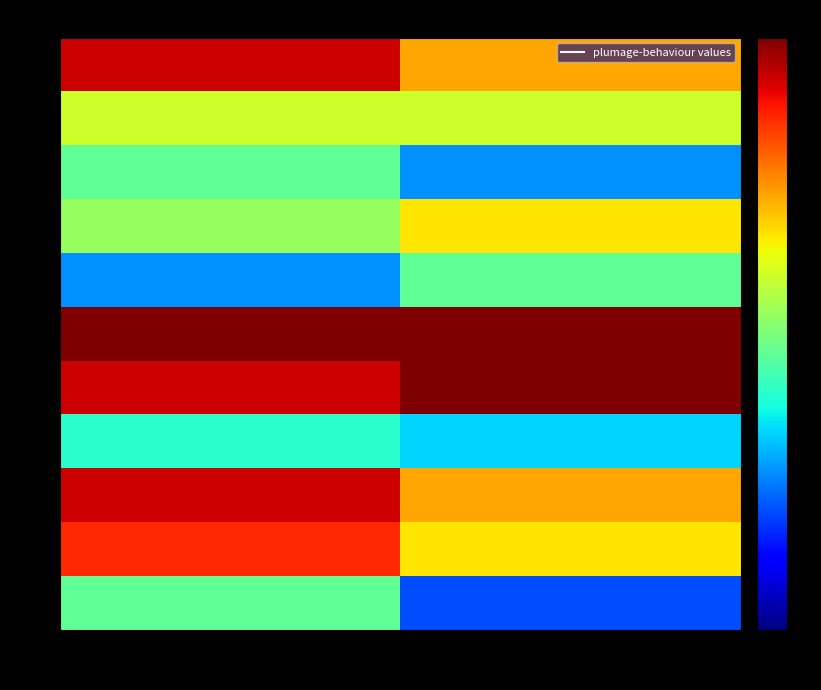

What is the total value across all series at behaviour?

100